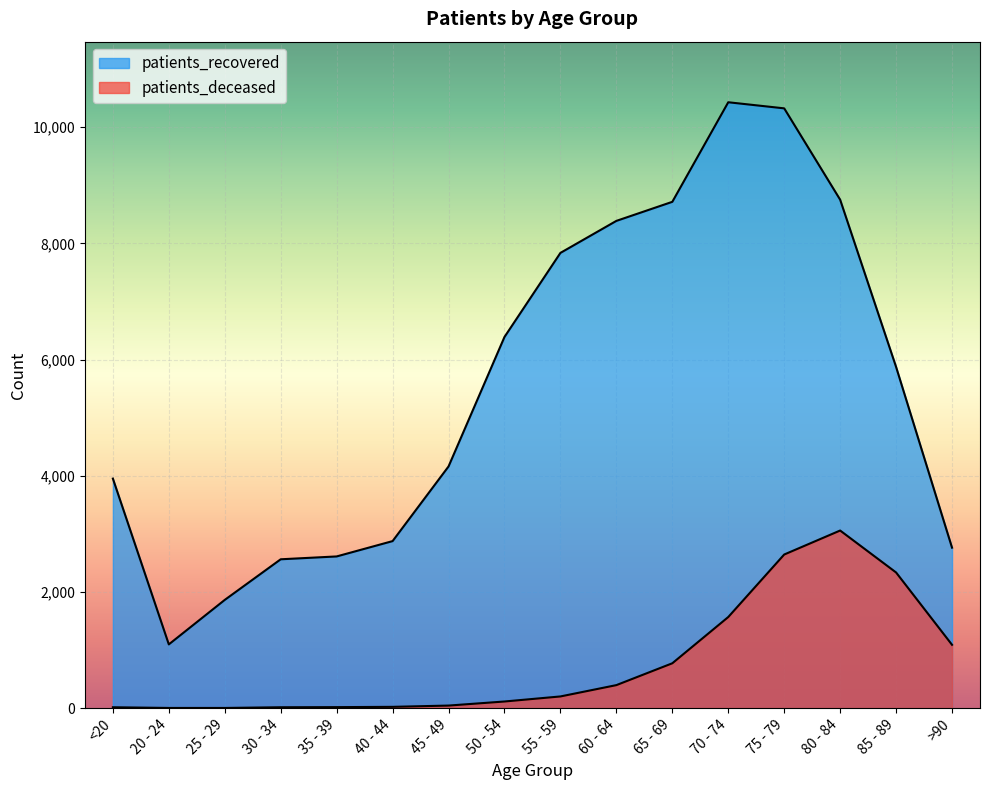

Reading right to left, what are all the values shown in this chart?

patients_deceased: >90=1090	85 - 89=2335	80 - 84=3057	75 - 79=2644	70 - 74=1568	65 - 69=772	60 - 64=396	55 - 59=201	50 - 54=114	45 - 49=44	40 - 44=22	35 - 39=17	30 - 34=15	25 - 29=3	20 - 24=3	<20=15
patients_recovered: >90=2762	85 - 89=5873	80 - 84=8752	75 - 79=10324	70 - 74=10429	65 - 69=8715	60 - 64=8387	55 - 59=7836	50 - 54=6389	45 - 49=4160	40 - 44=2875	35 - 39=2611	30 - 34=2562	25 - 29=1863	20 - 24=1097	<20=3951